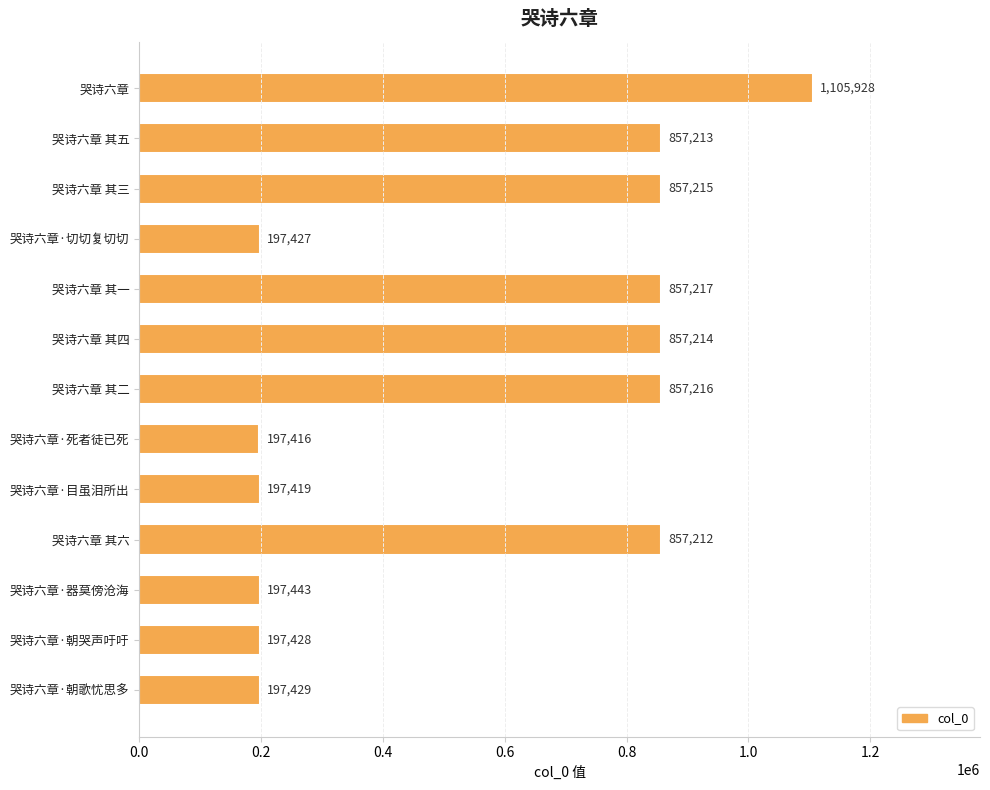

What is the greatest value displayed?

1105928